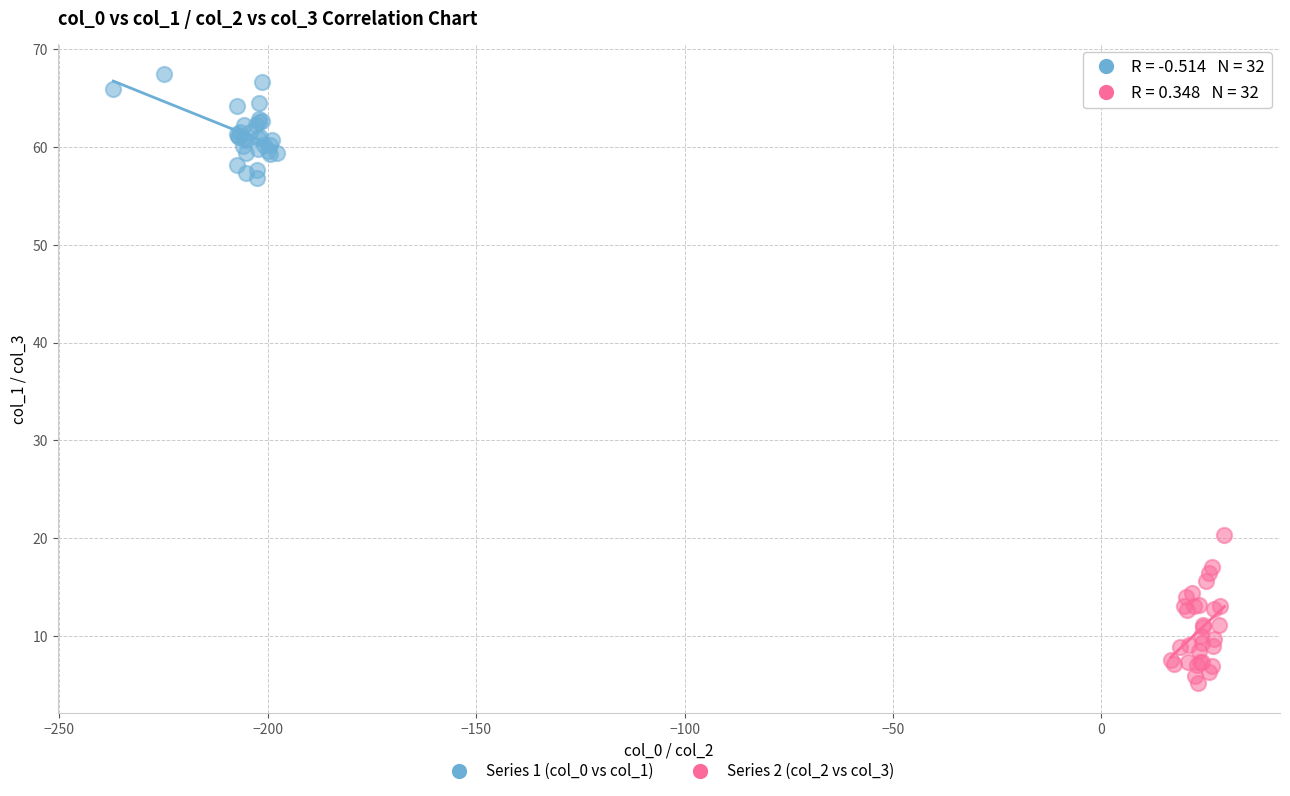

Which series reaches the maximum Y coordinate?

Series 1 (col_0 vs col_1)